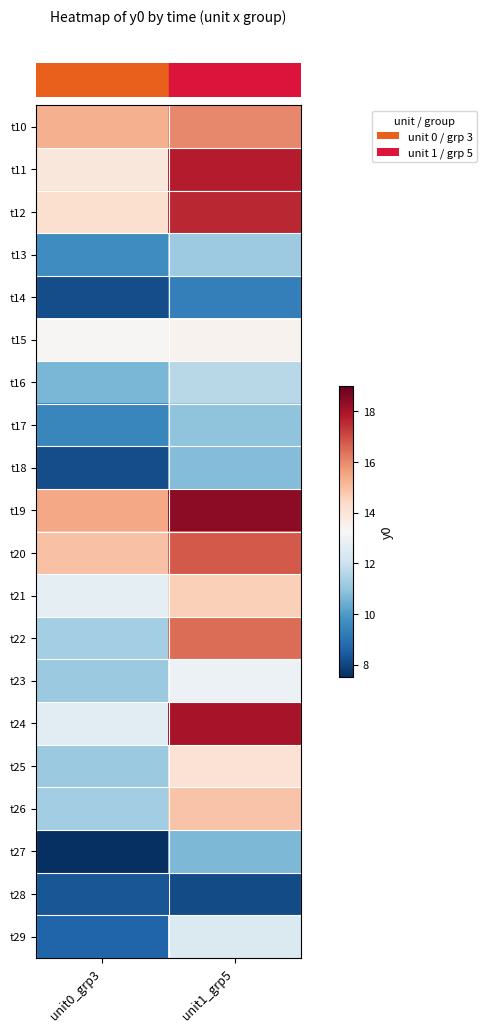

At how many categories does at least one series exceed 15?

2